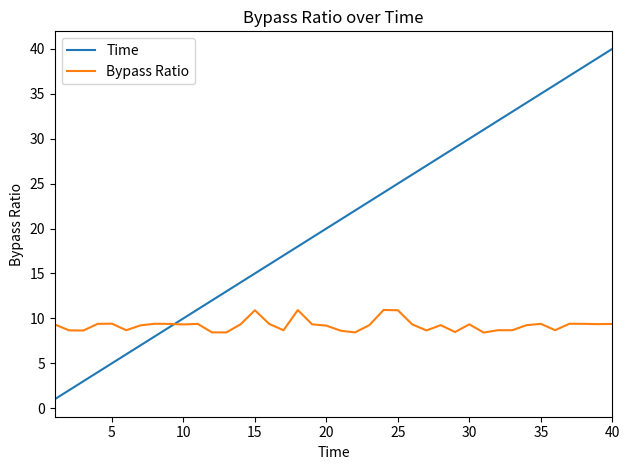

Which series has the widest spread of values?

Time